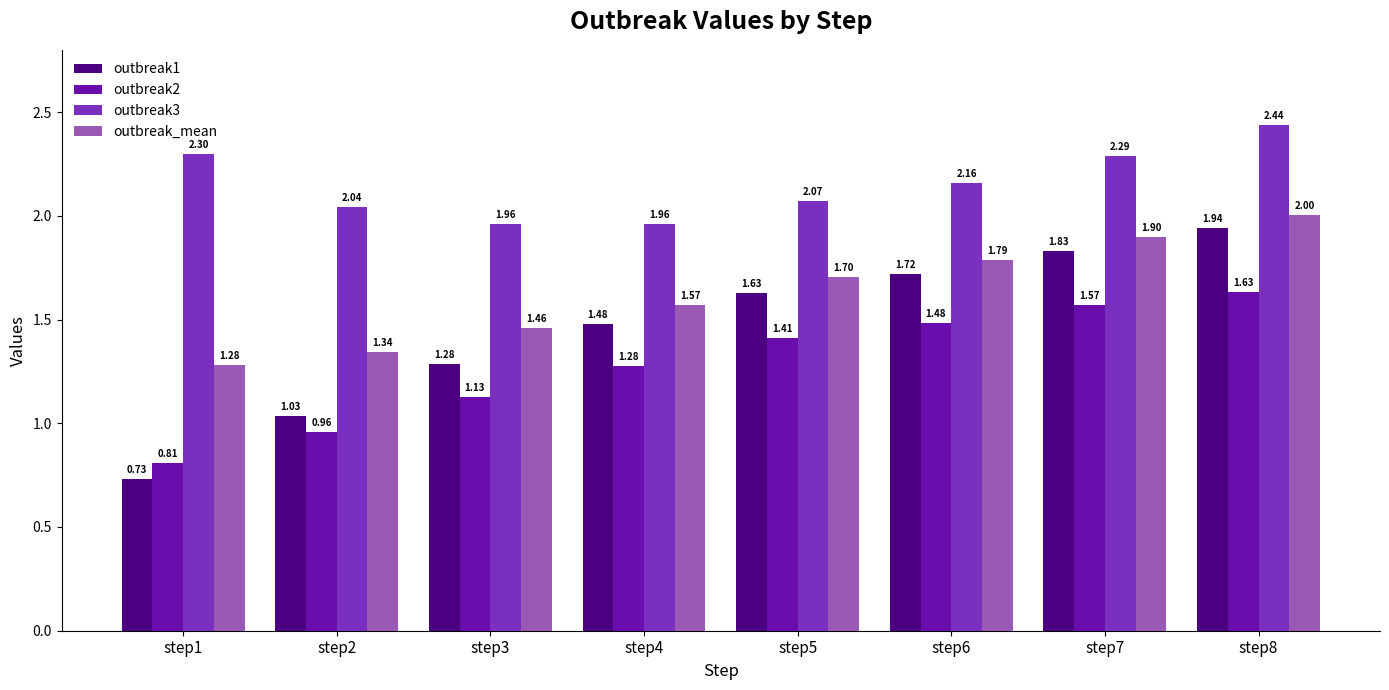

Which series changed the most between step3 and step7?

outbreak1